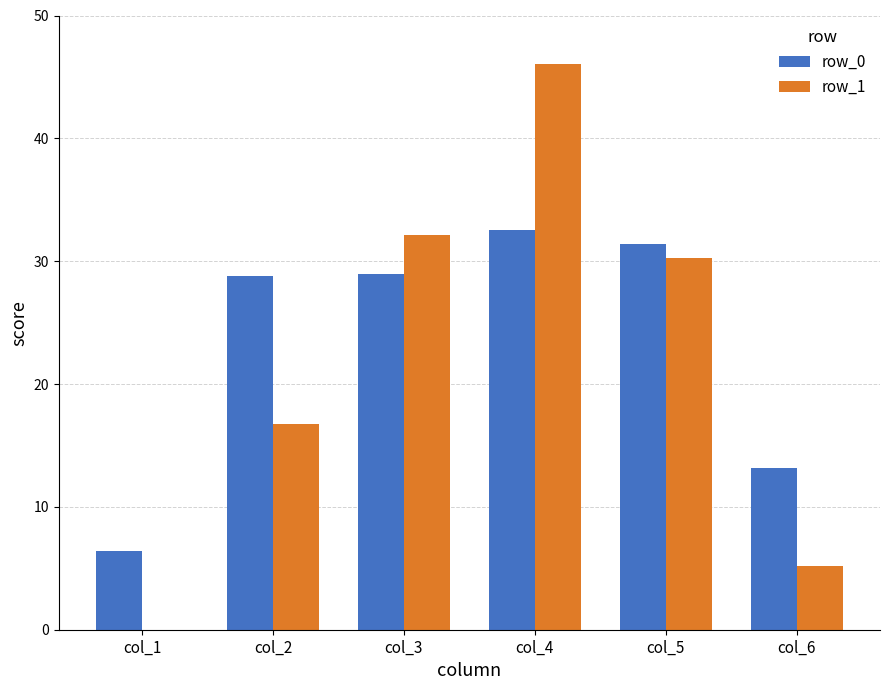

Which category has the highest value in the row_1 series?

col_4